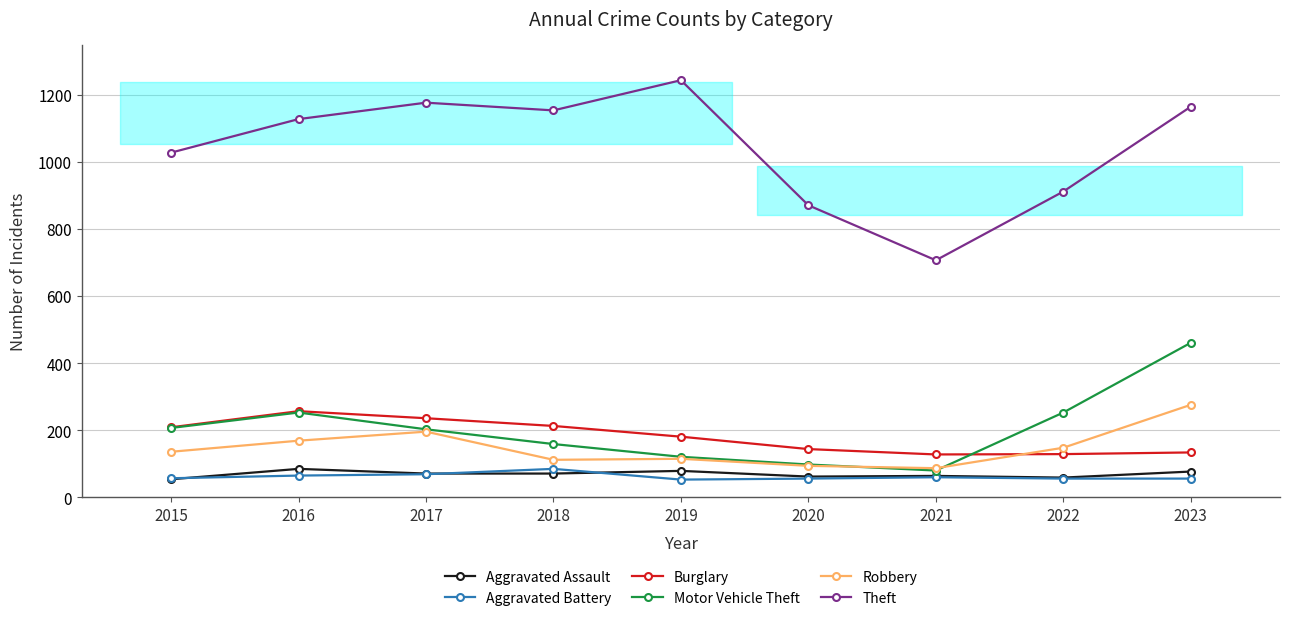

True or false: Theft and Aggravated Assault cross at least once.

False